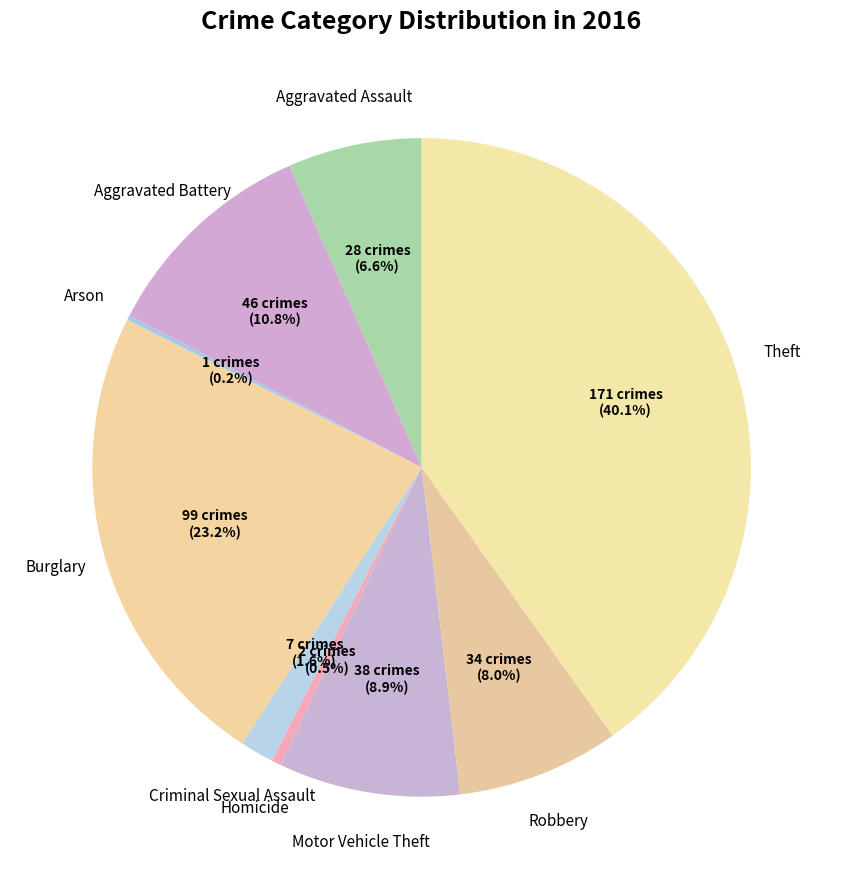

Count the number of slices in the pie.

9